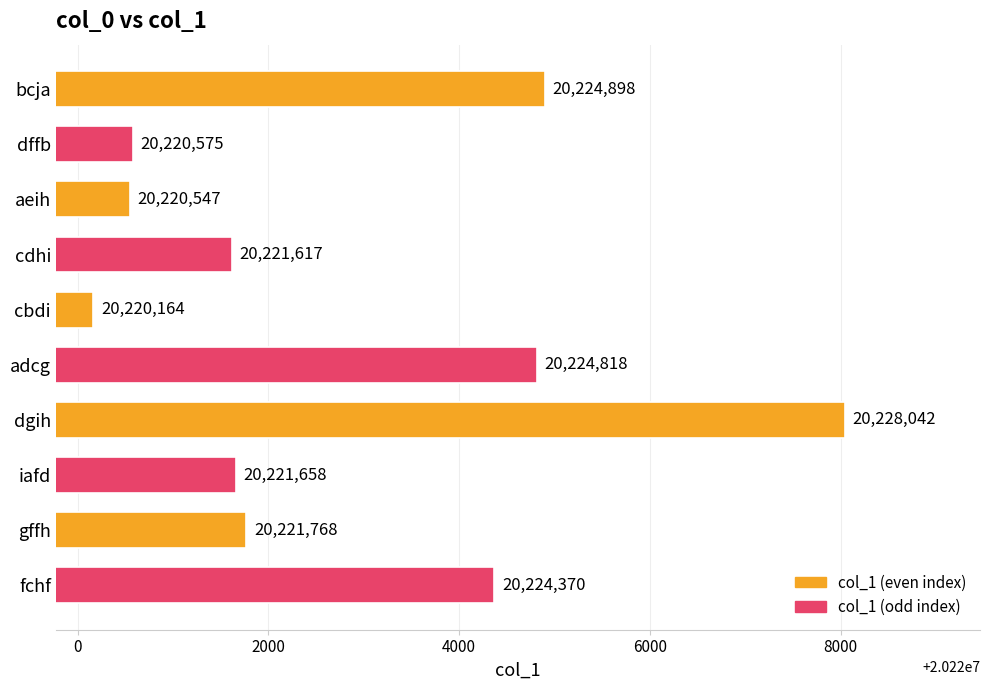

Reading bottom to top, what are all the values shown in this chart?

fchf=20224370	gffh=20221768	iafd=20221658	dgih=20228042	adcg=20224818	cbdi=20220164	cdhi=20221617	aeih=20220547	dffb=20220575	bcja=20224898